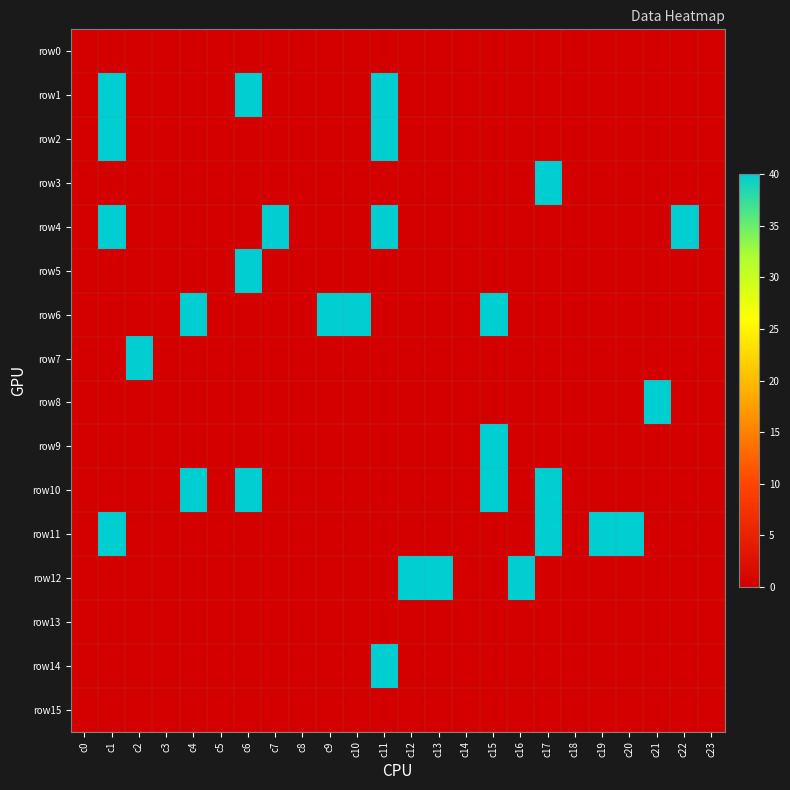

At c11, list the series in order from smallest to largest.

row0, row3, row5, row6, row7, row8, row9, row10, row11, row12, row13, row15, row1, row2, row4, row14